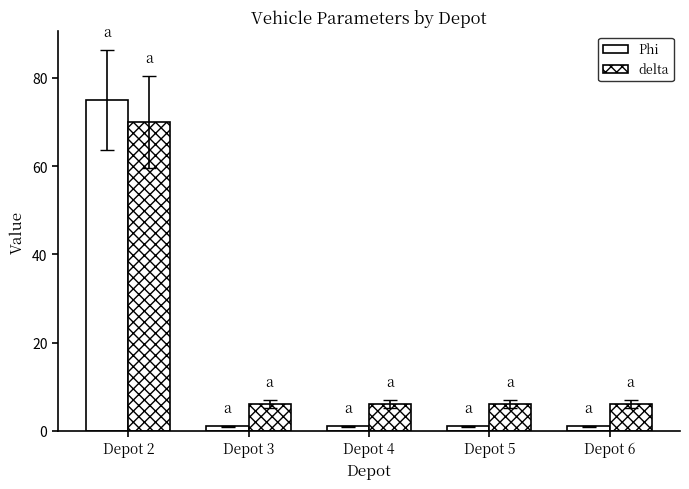

What is the value of the Phi bar at the 1st from the left?

75